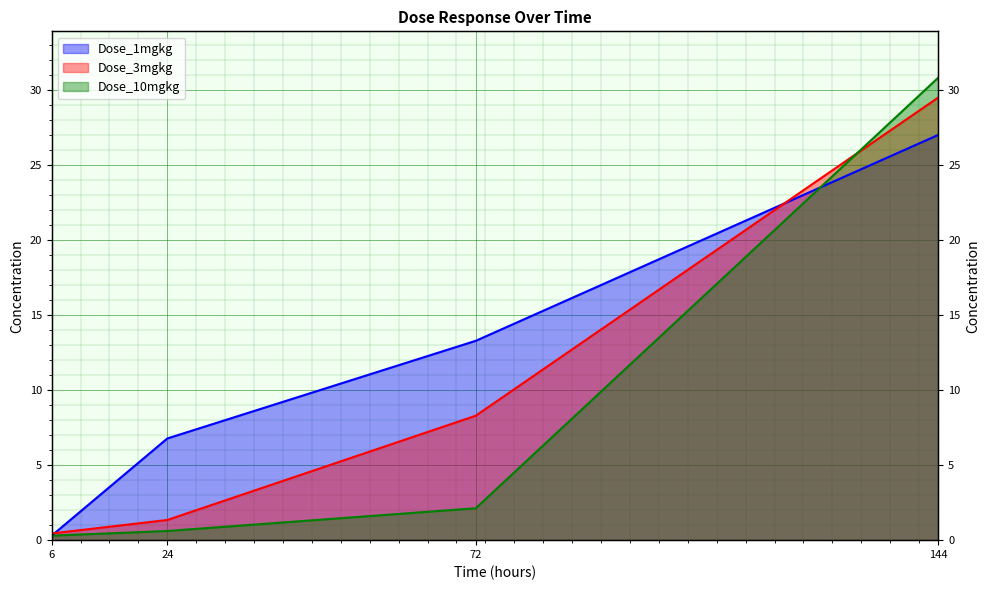

Which series changed the most between 24 and 144?

Dose_10mgkg